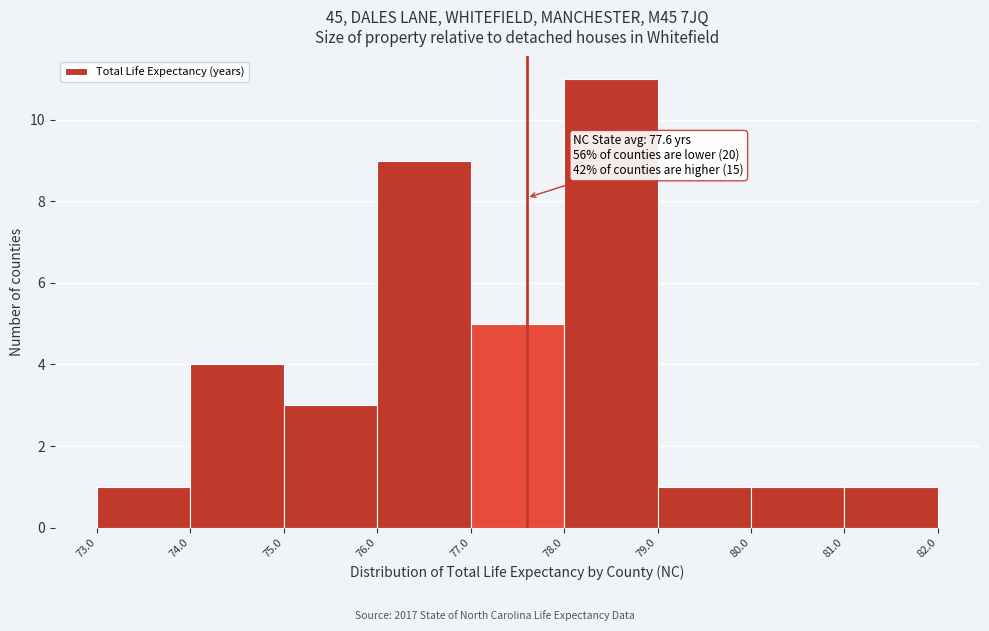

Which range on the x-axis has the tallest bar?

78.0 to 79.0